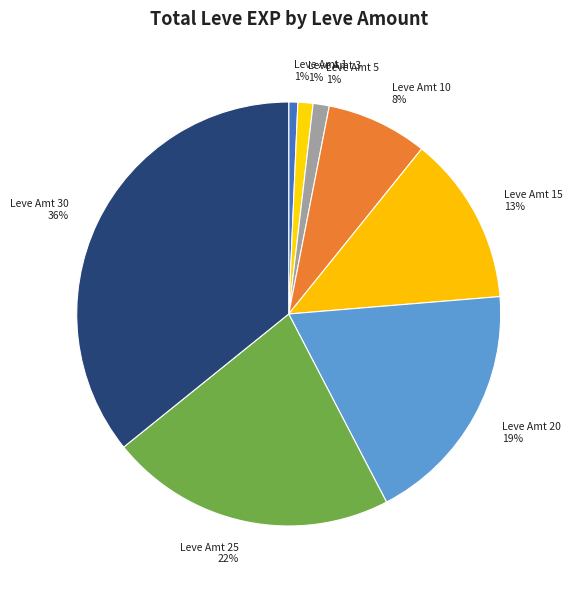

Which has a higher value, Leve Amt 20 19% or Leve Amt 5 1%?

Leve Amt 20 19%